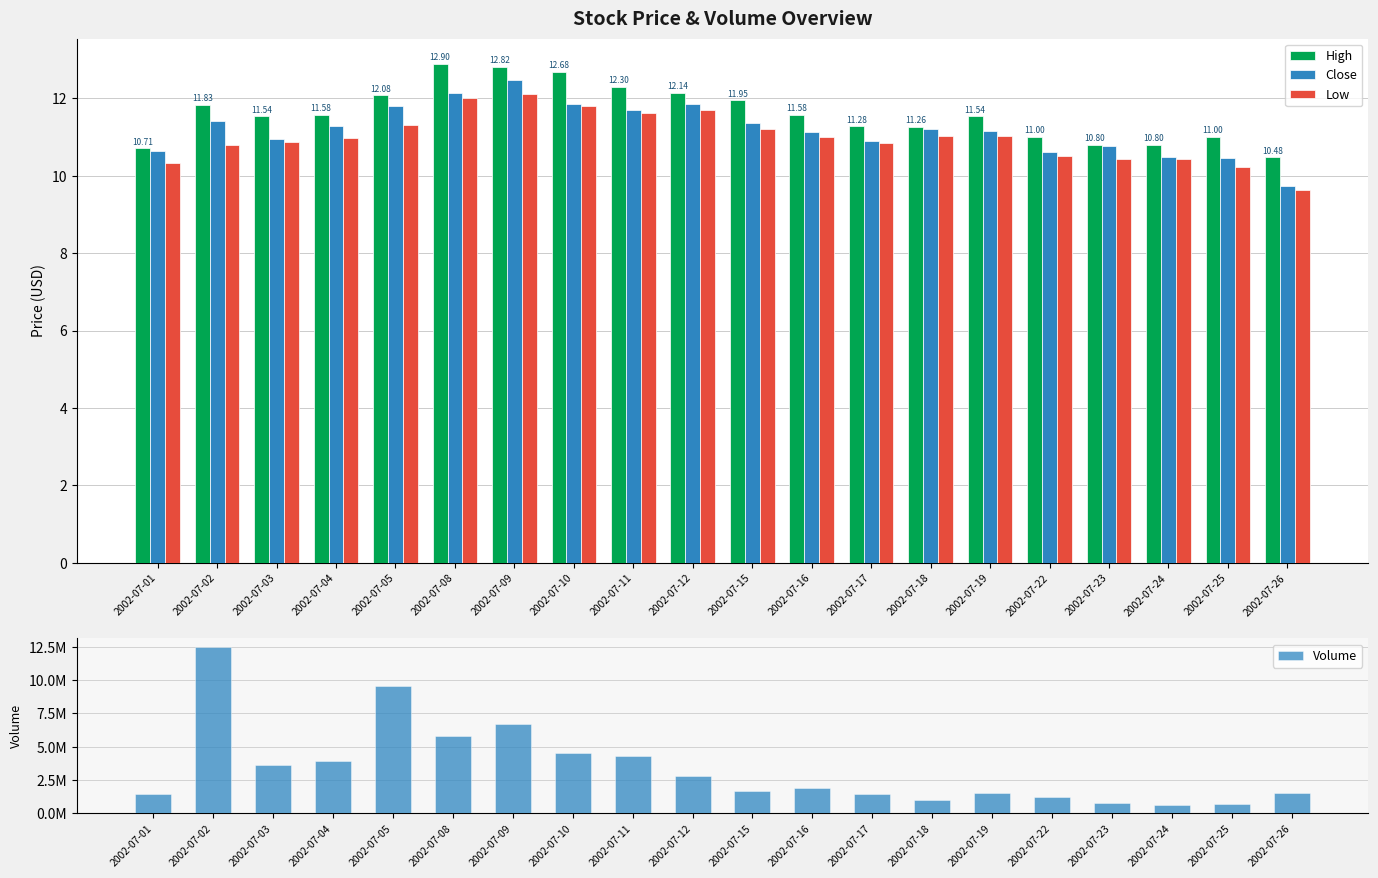

Which series has the largest total across all categories?

Volume